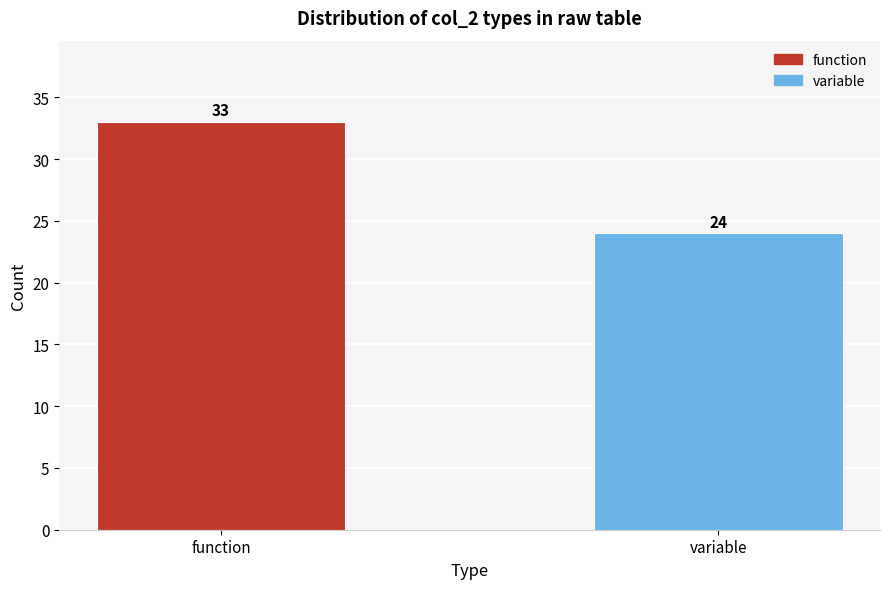

Reading left to right, transcribe all the data shown in this chart.

33	24